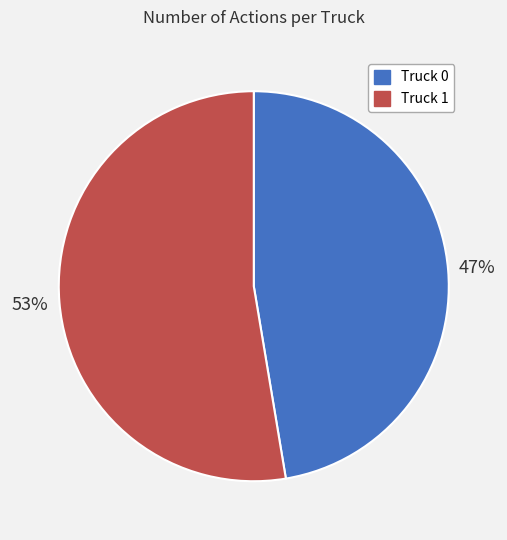

Count the number of slices in the pie.

2